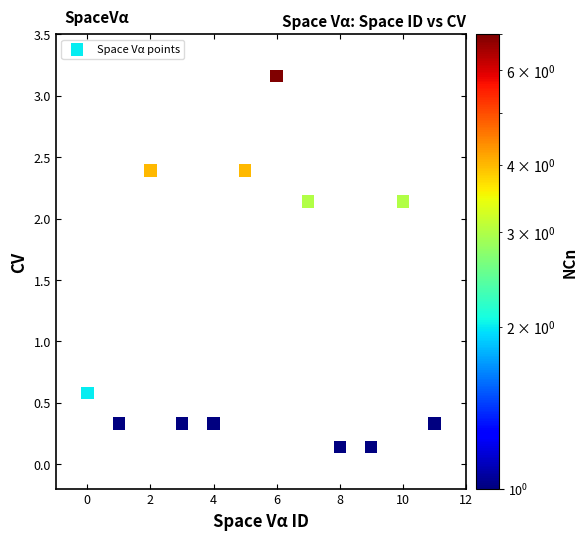

What Y value in the scatter plot is closest to 1?

0.6